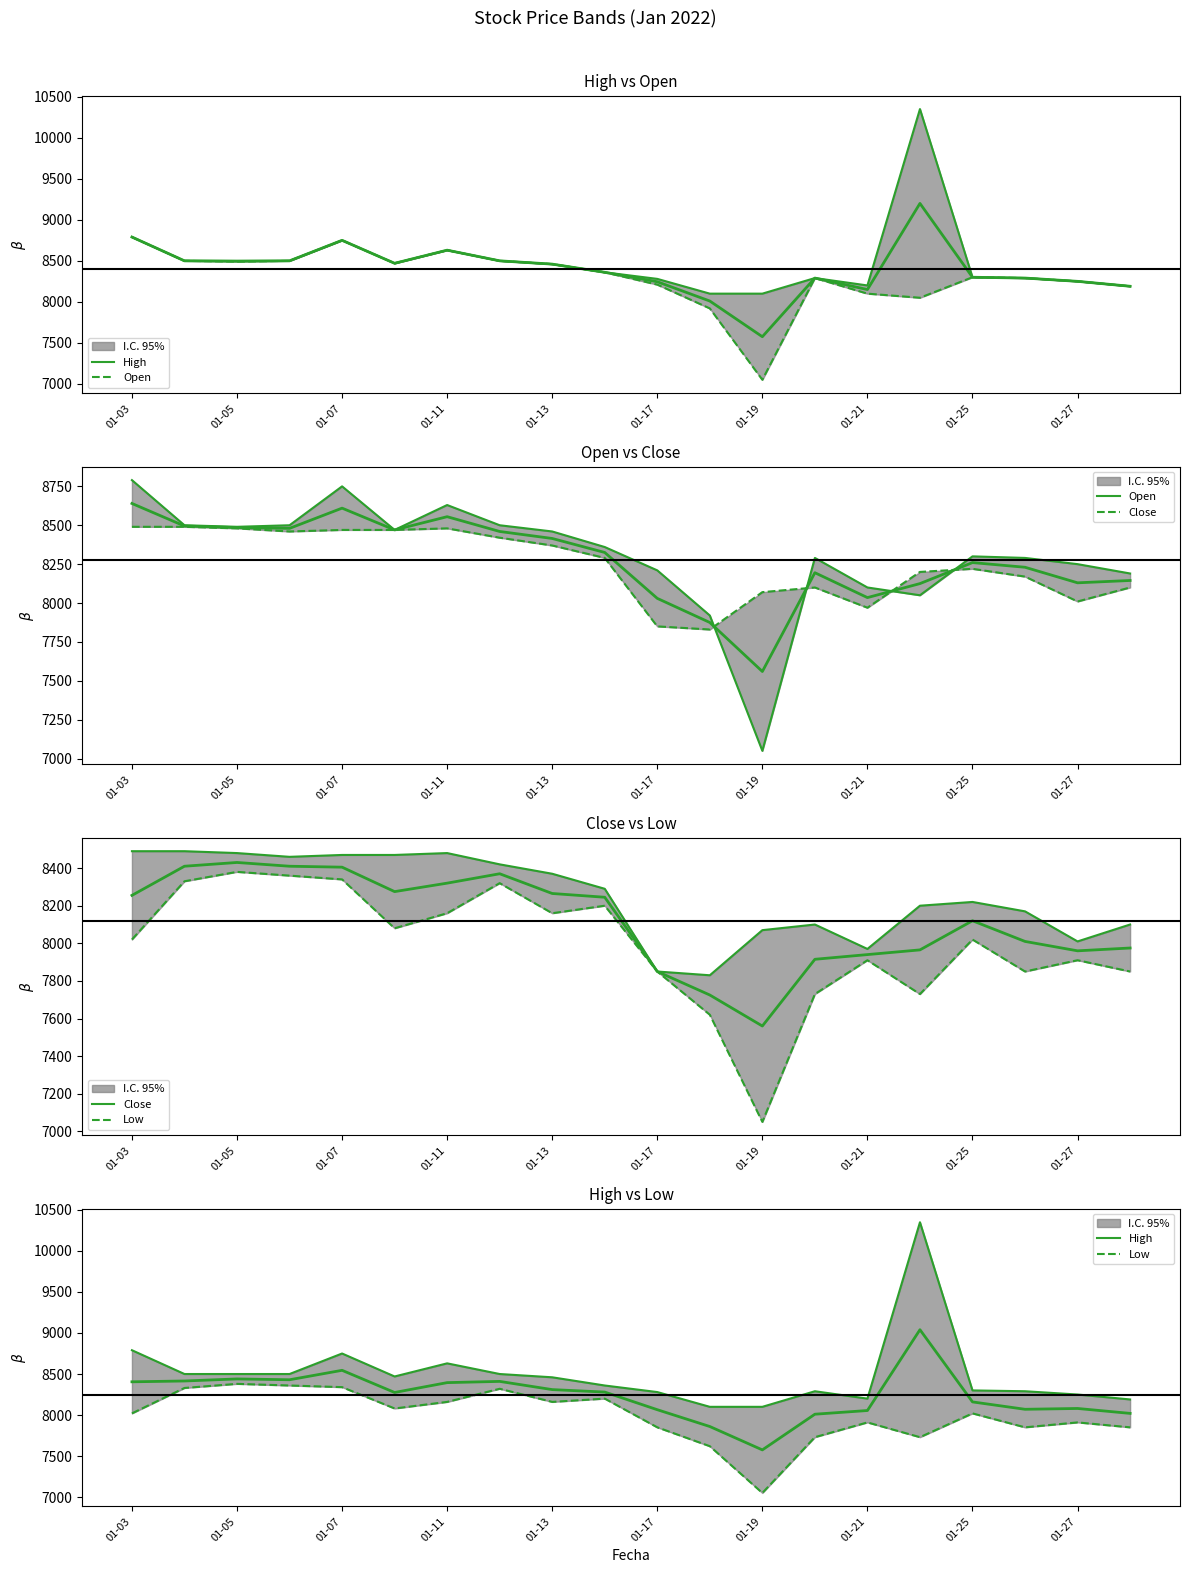

What is the total value across all series at 01-11?

42295